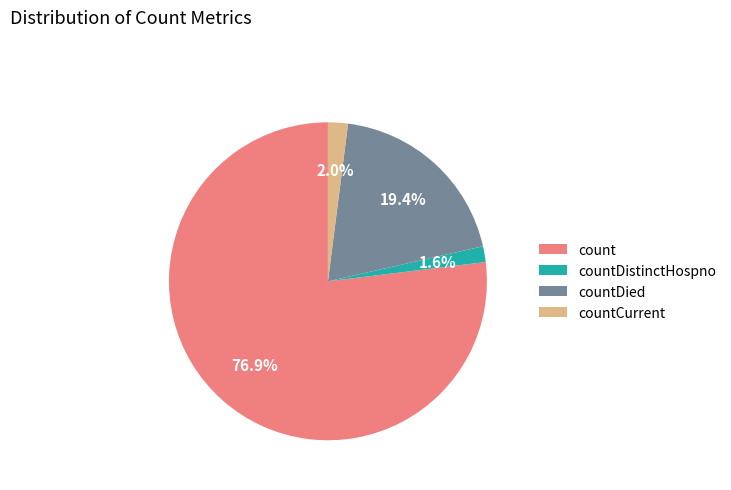

Which slice is the largest?

count